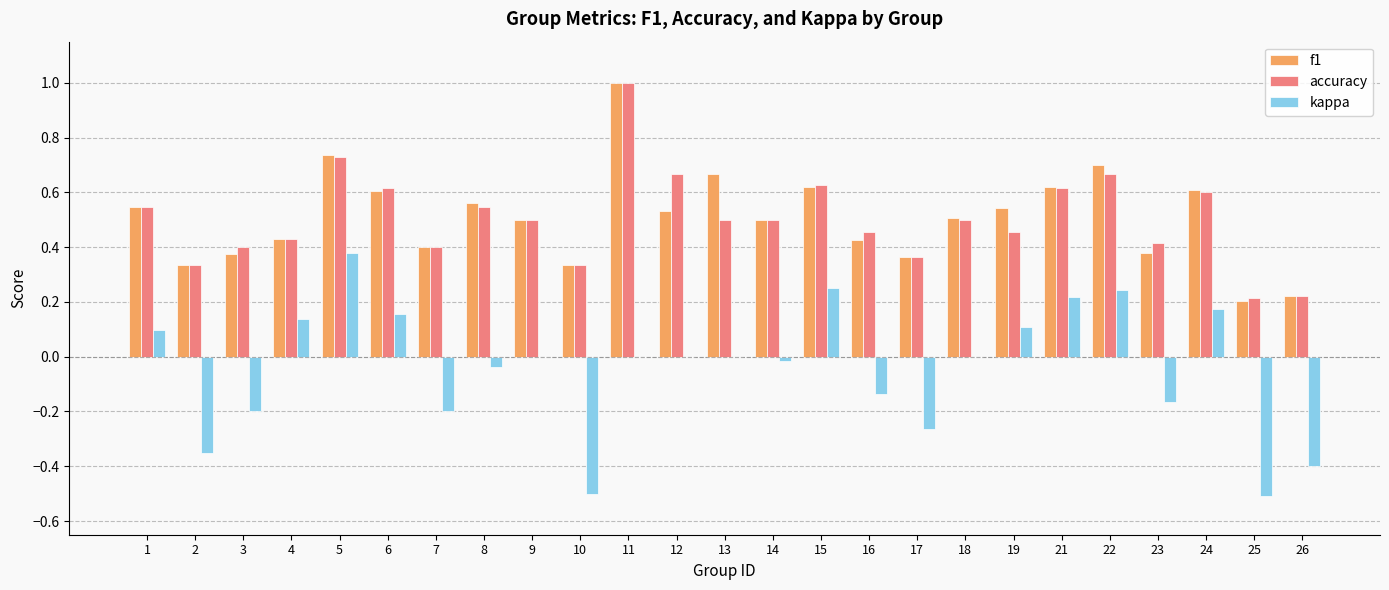

What is the maximum value shown in the chart?

1.0